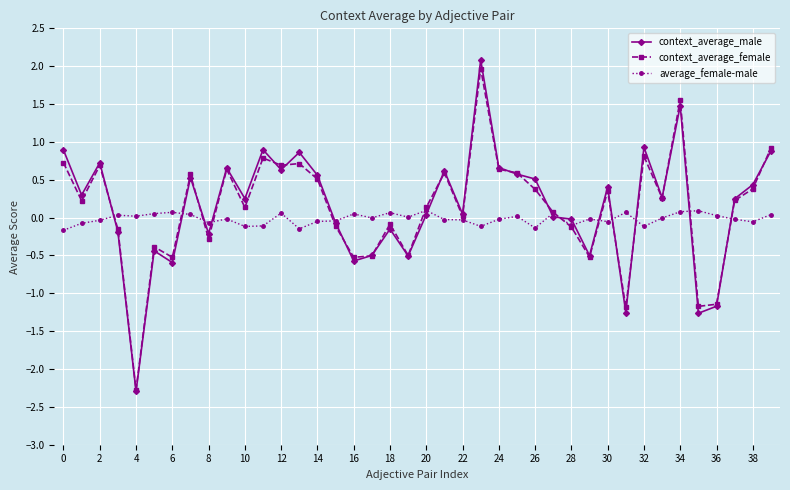

At how many categories does at least one series exceed -1?

40